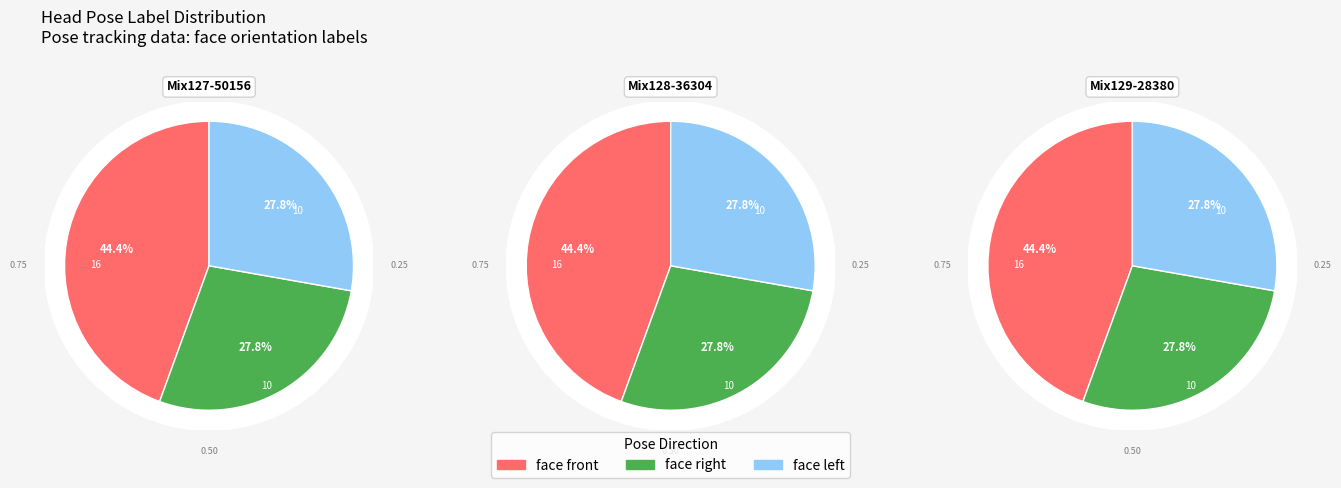

To the nearest percent, what is the difference between the largest and smallest slice percentages?

17%